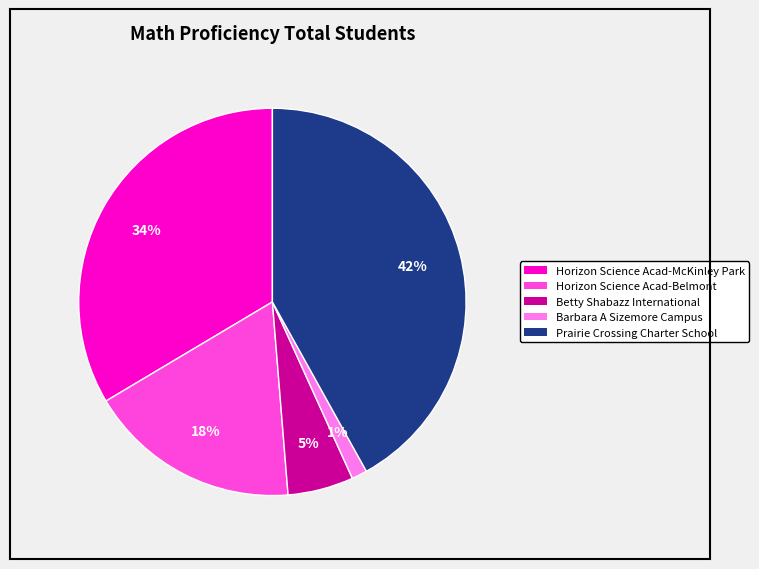

To the nearest percent, what is the difference between the largest and smallest slice percentages?

41%